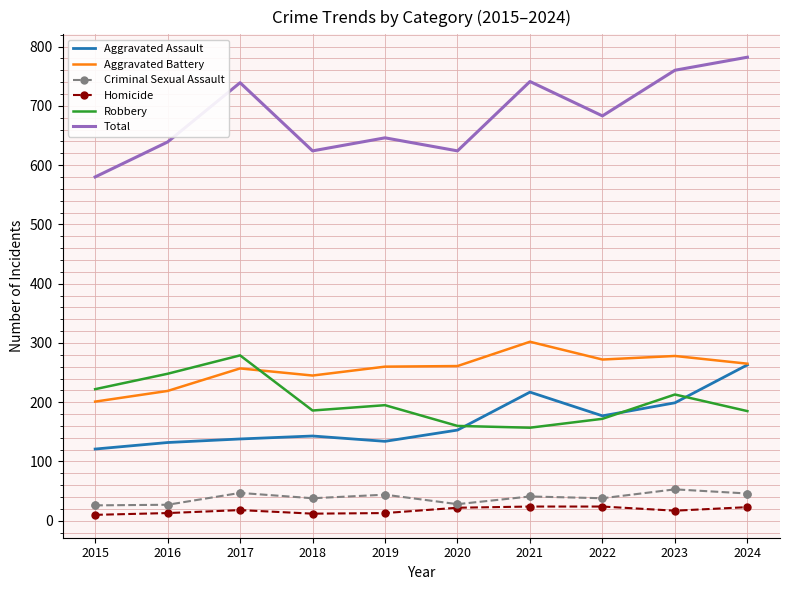

Is the value of Criminal Sexual Assault at 2022 greater than the value of Total at 2024?

No